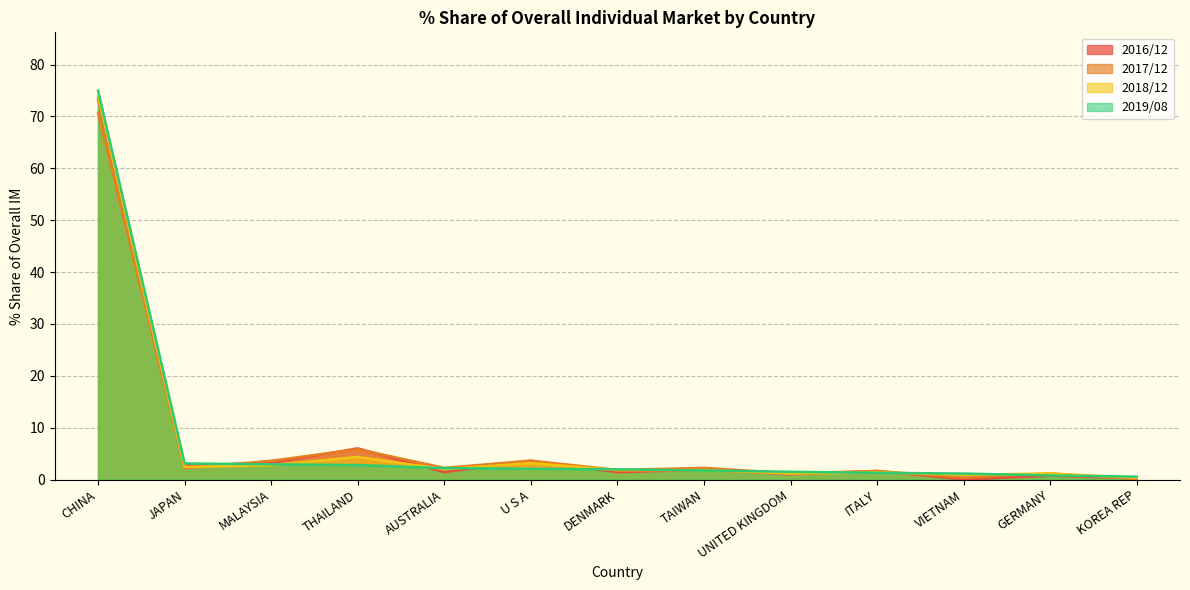

What is the label of the 2nd point from the right?

GERMANY